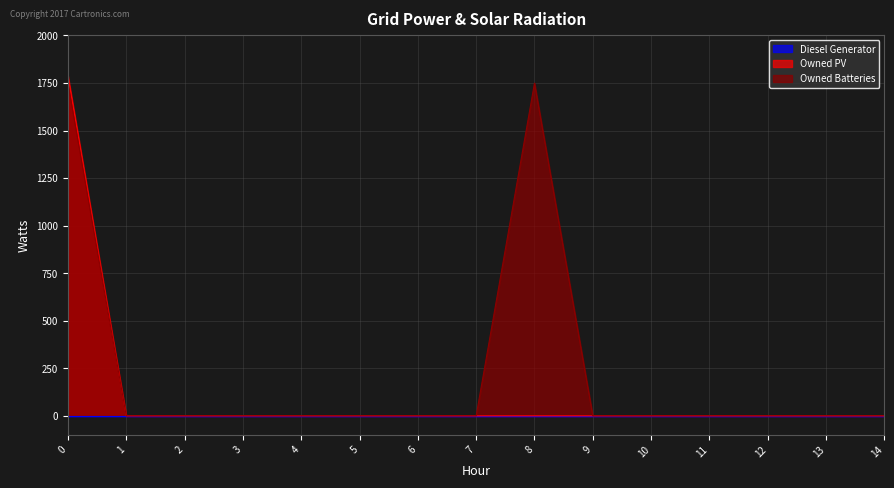

Which series has the largest total across all categories?

Owned Batteries